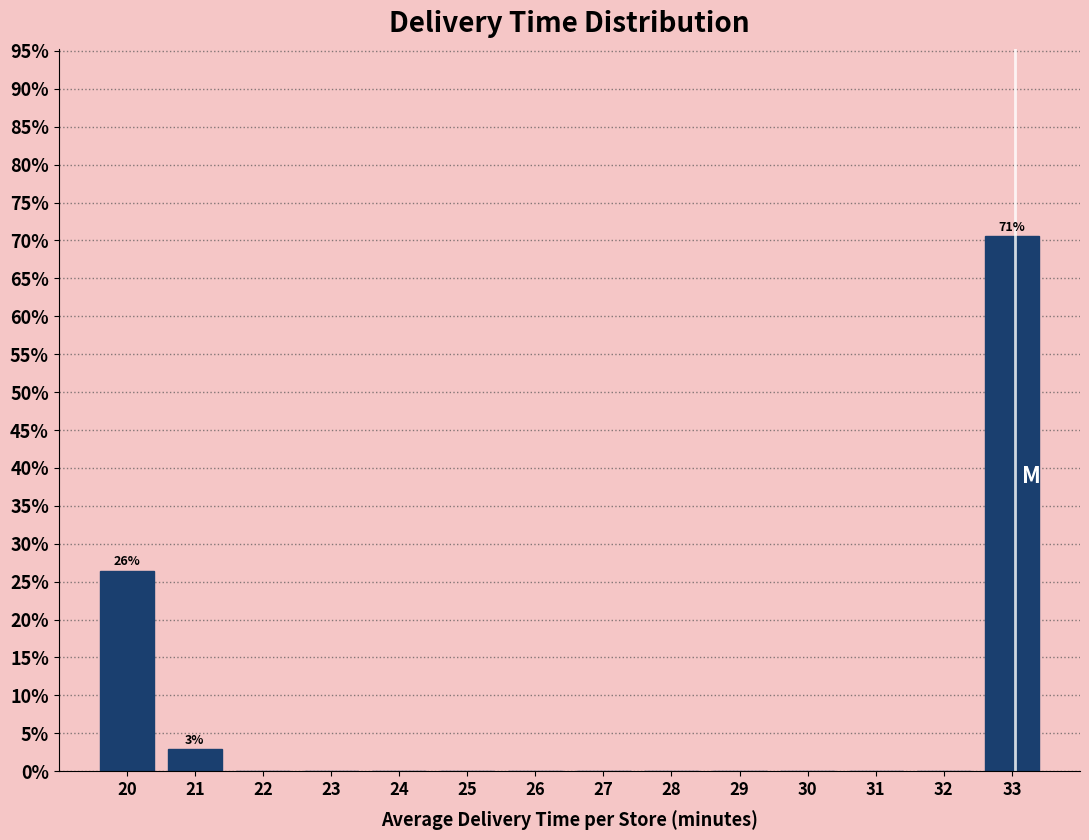

Reading left to right, transcribe all the data shown in this chart.

20=26.5	21=2.9	22=0.0	23=0.0	24=0.0	25=0.0	26=0.0	27=0.0	28=0.0	29=0.0	30=0.0	31=0.0	32=0.0	33=70.6